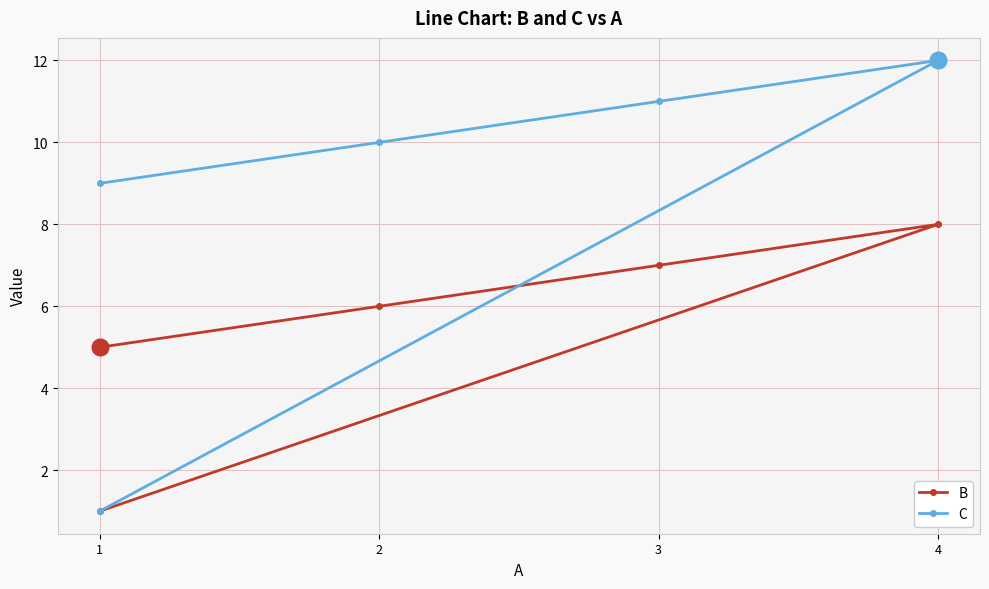

What is the difference between the second highest and second lowest values in the C series?

2